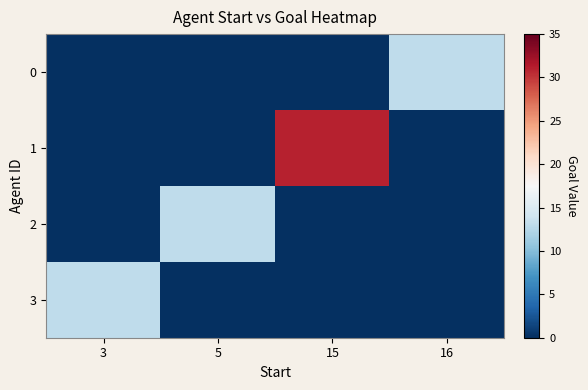

Which series has the widest spread of values?

1